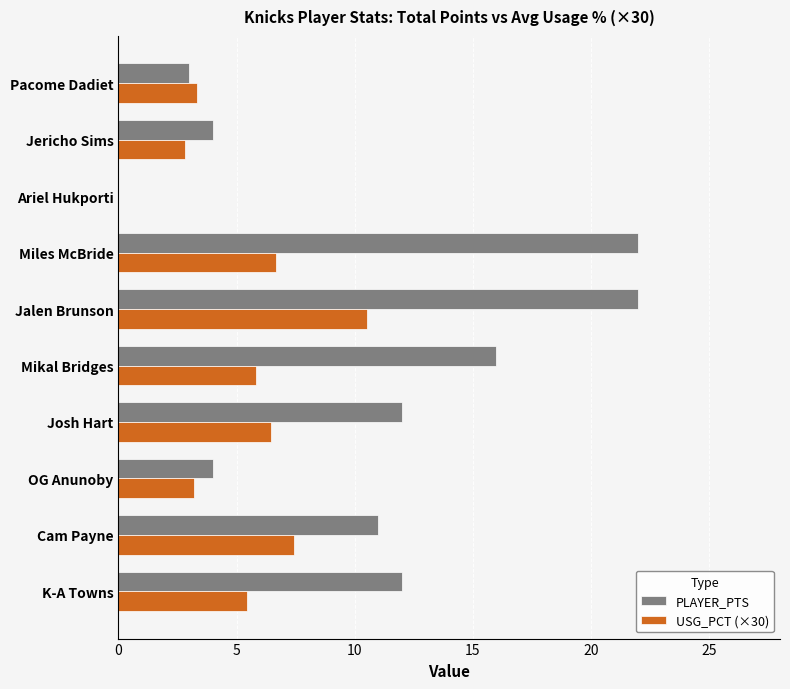

What is the sum of the USG_PCT (×30) values at Jalen Brunson and Miles McBride?

17.2